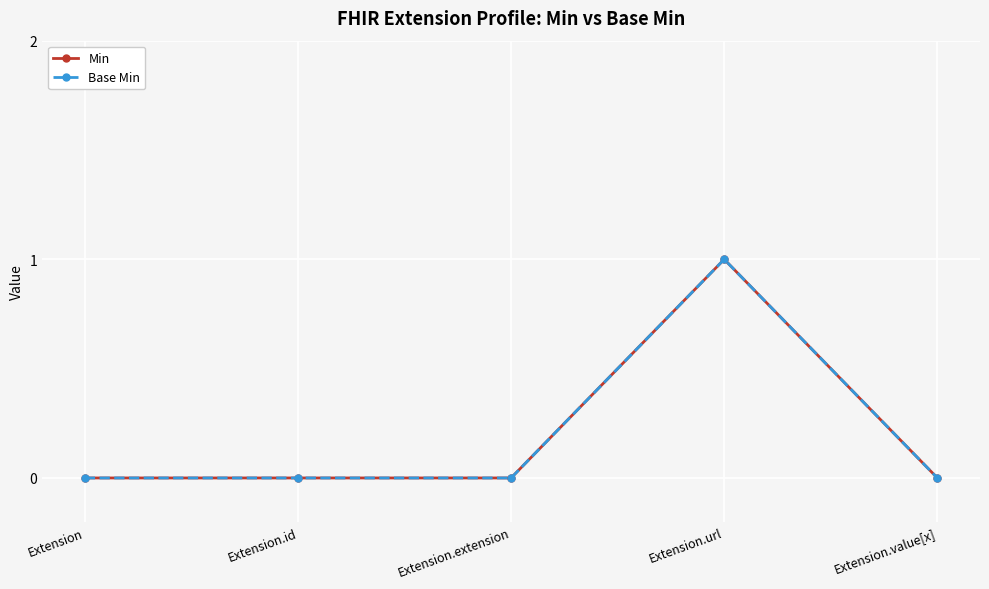

Between Extension and Extension.value[x], which is larger?

Extension